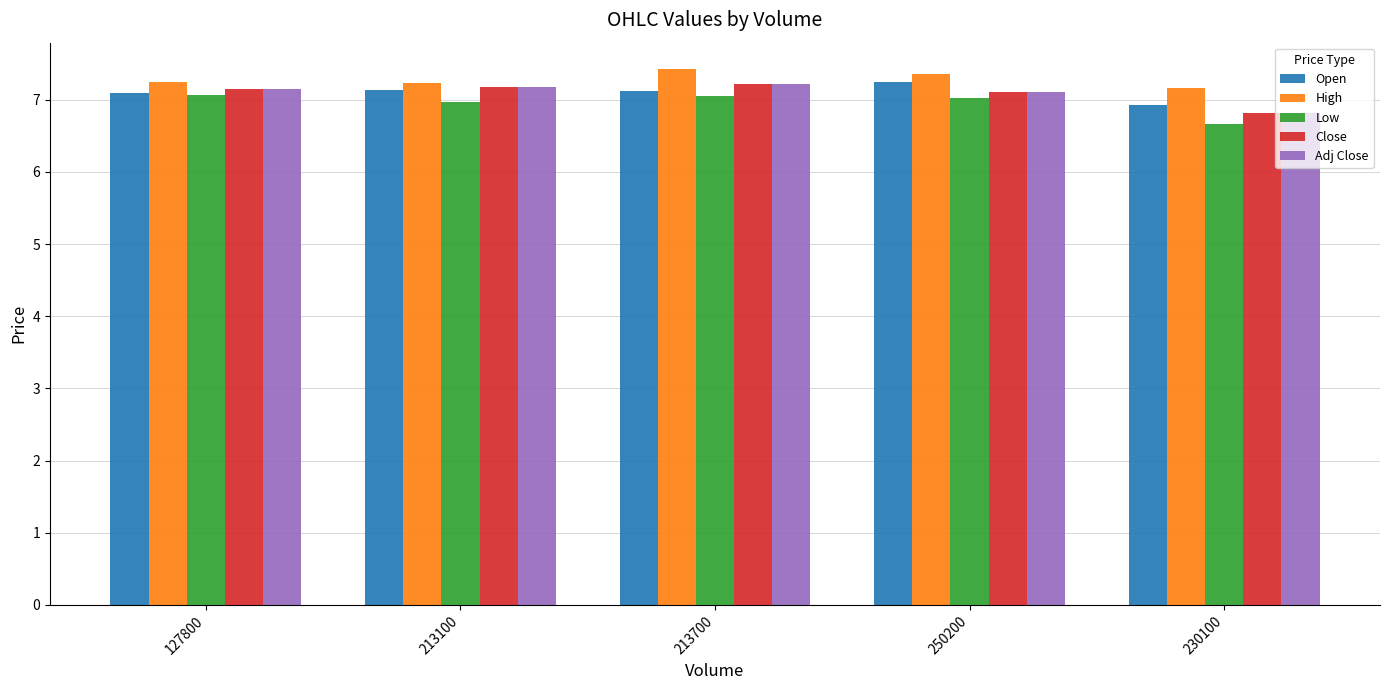

Is it true that Open equals 7.1 at 213700?

True